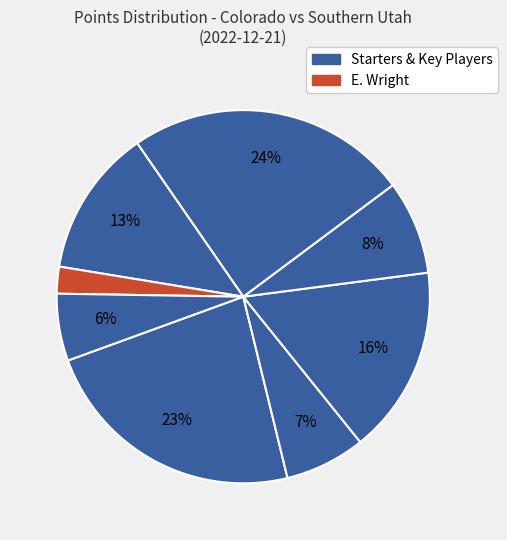

How many slices are in this pie chart?

8